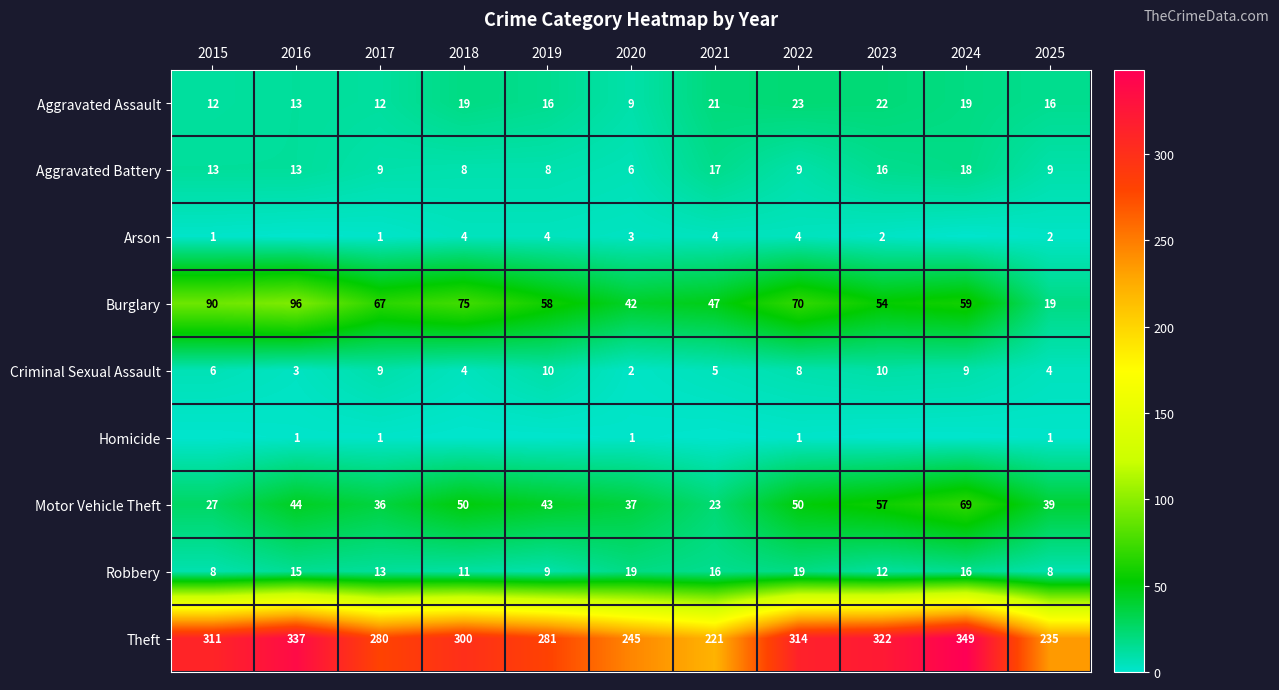

Between 2024 and 2019, which is larger?

2024